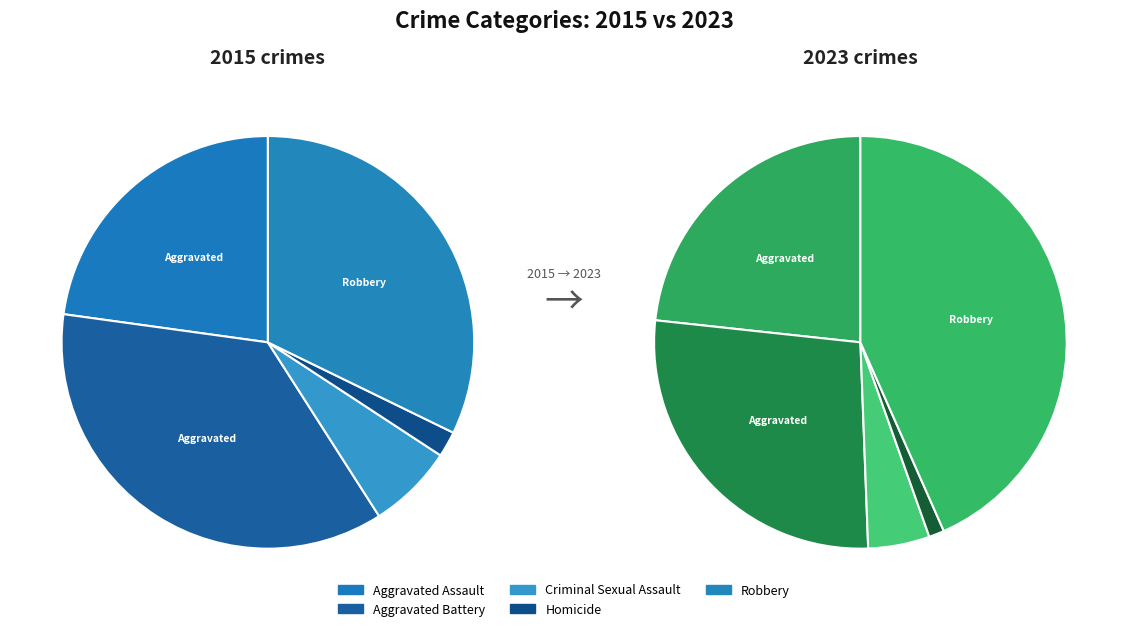

Does any single category account for the majority?

No